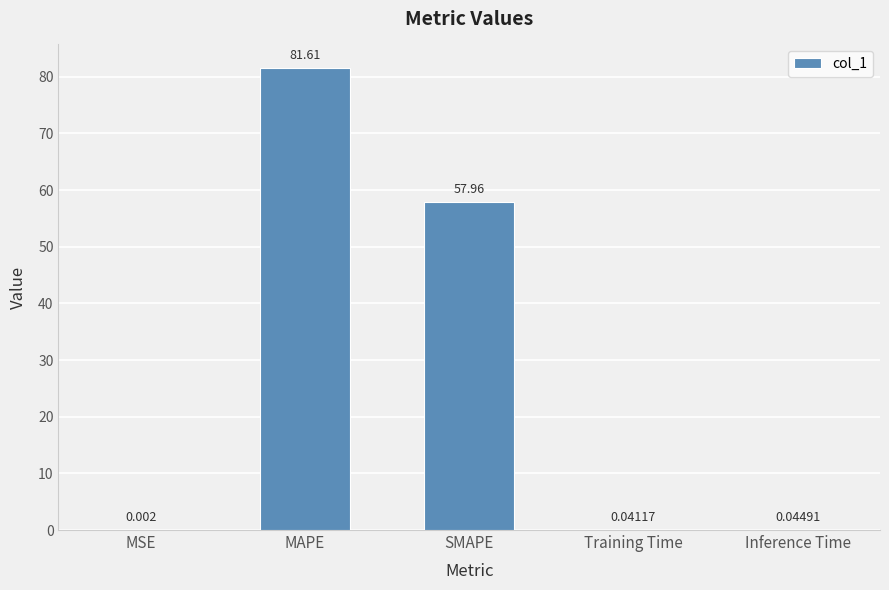

Which has a higher value, MSE or MAPE?

MAPE